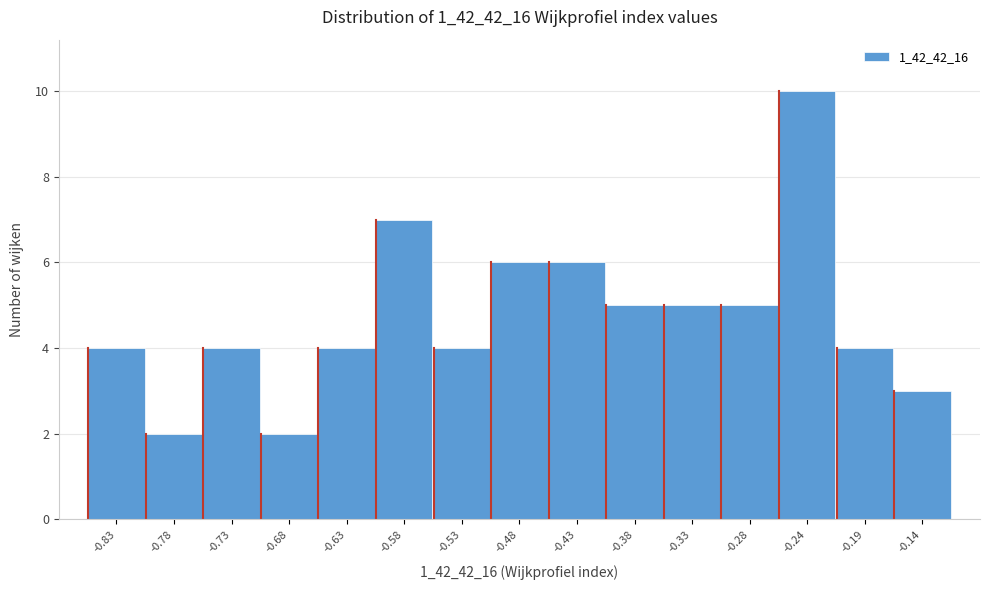

What is the height of the bar covering -0.505 to -0.455 on the x-axis? Neither the bar edges nor the heights are printed on the chart, so give them approximately, as read against the axes.

6